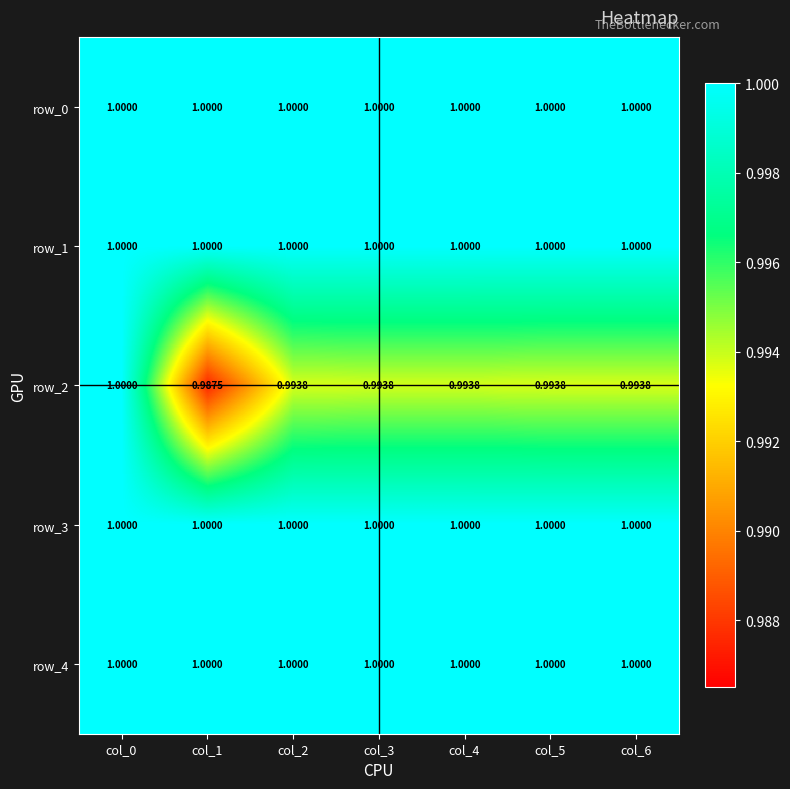

What is the highest value of the row_2 series?

1.0